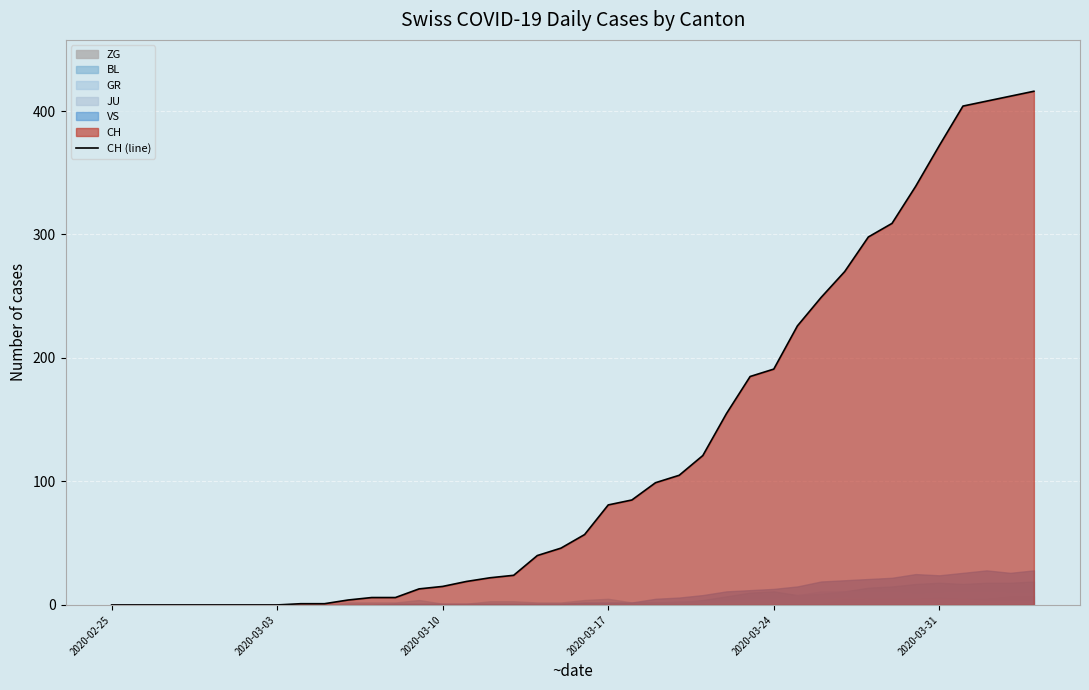

What is the difference between the values at 16 and 12?

16